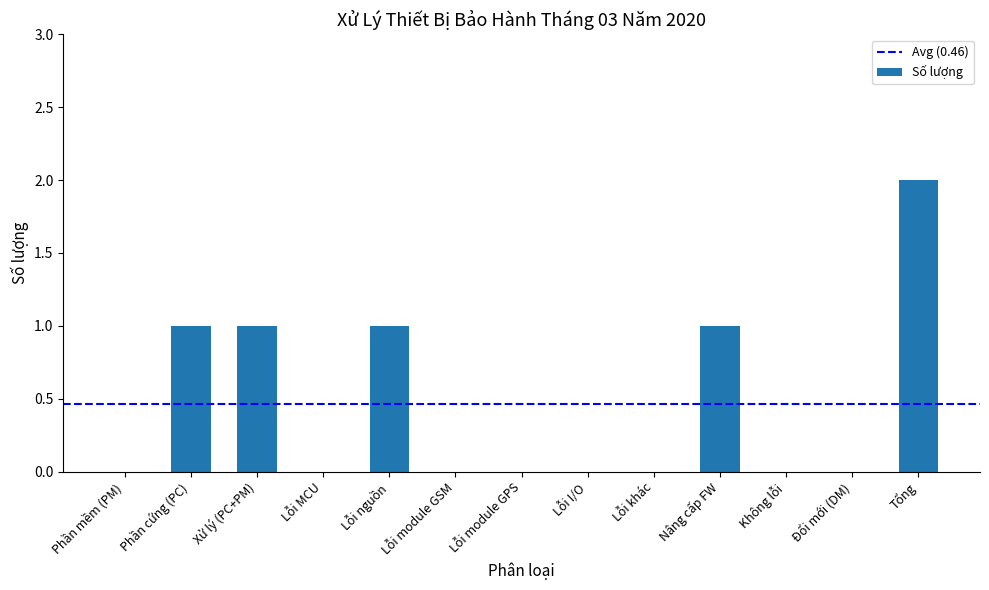

The chart shows a value of 4 at Tổng. True or false?

False